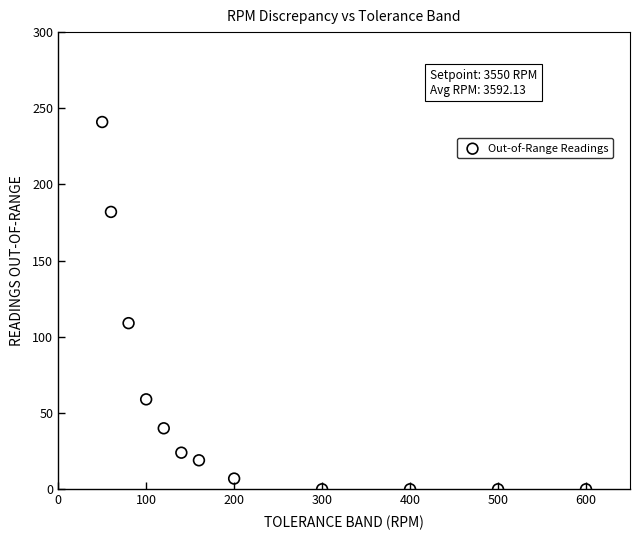

What is the average X value?

226